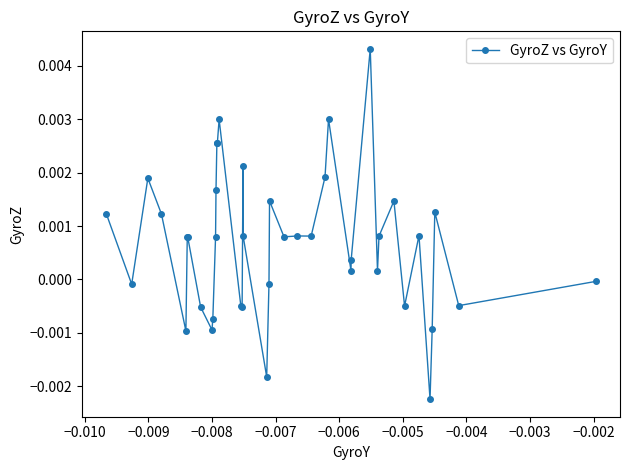

True or false: the data has more than 0 interior local peaks.

True